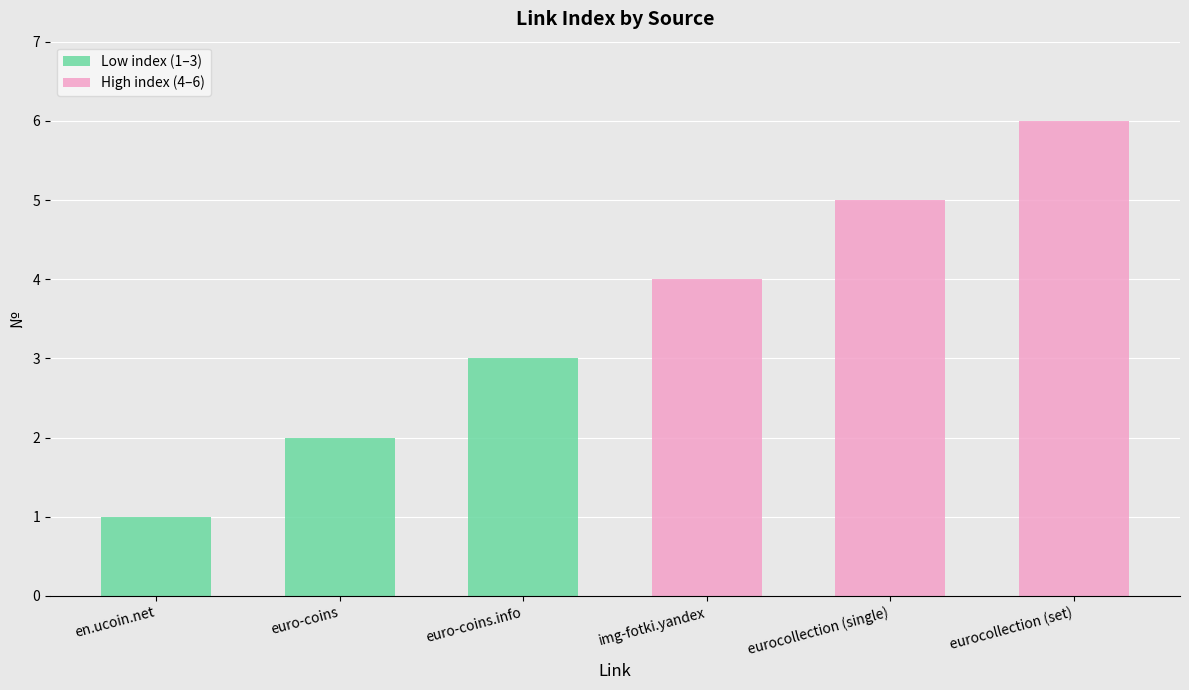

How many values are between 2 and 5?

4